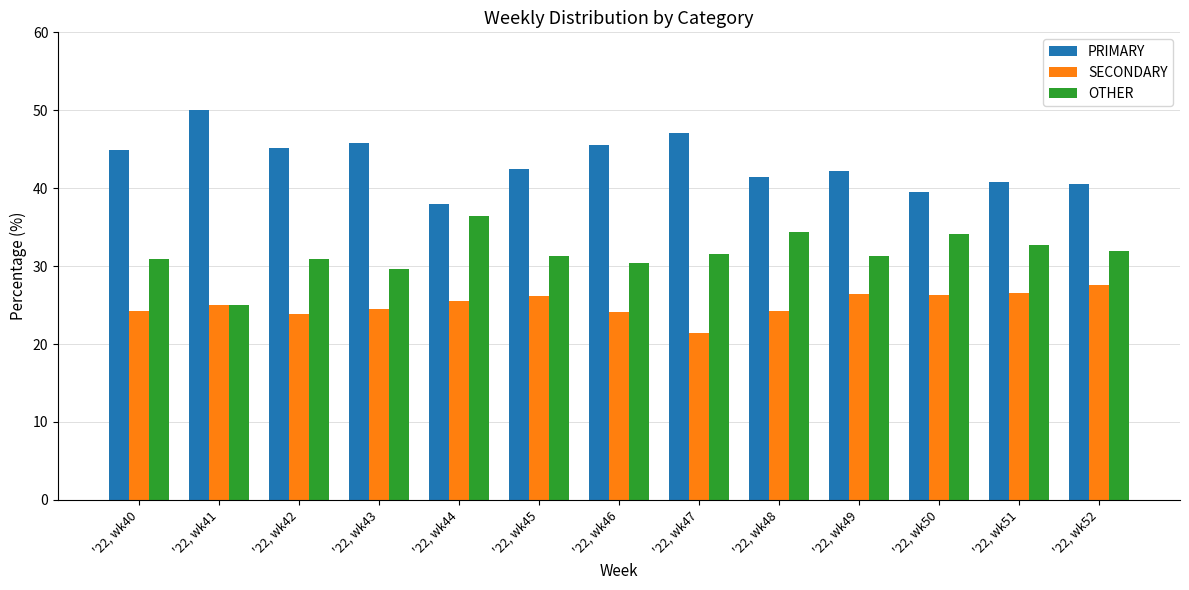

Rank the series at '22, wk46 from lowest to highest value.

SECONDARY, OTHER, PRIMARY